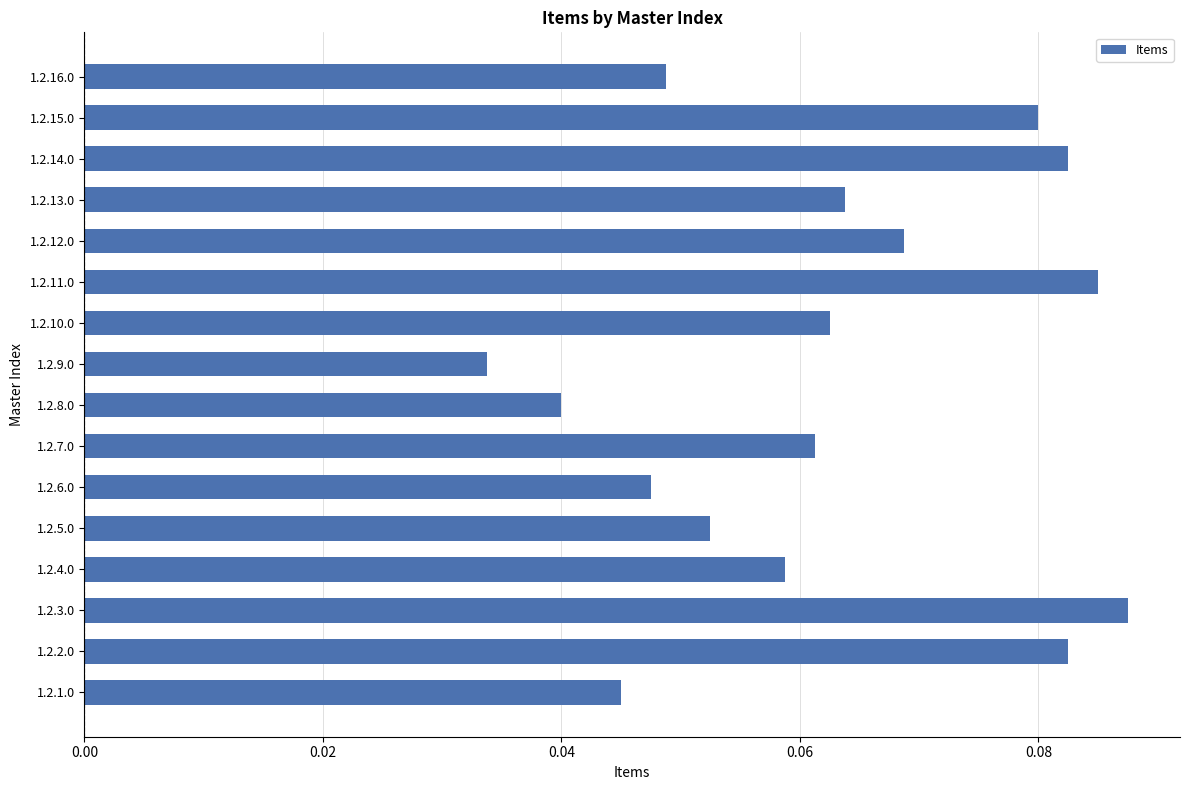

Which label corresponds to the smallest value in the chart?

1.2.9.0